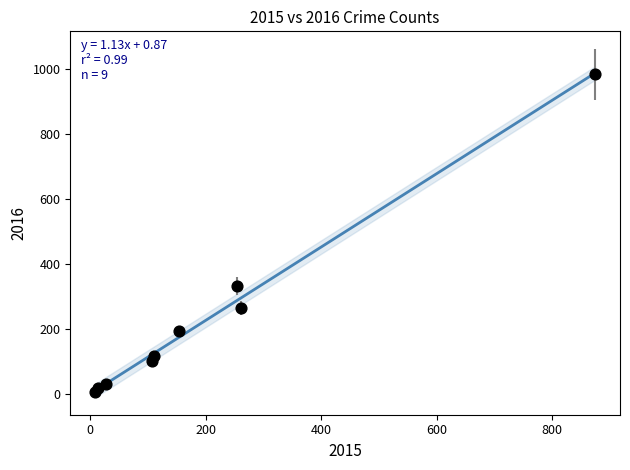

What Y value in the scatter plot is closest to 495?

333